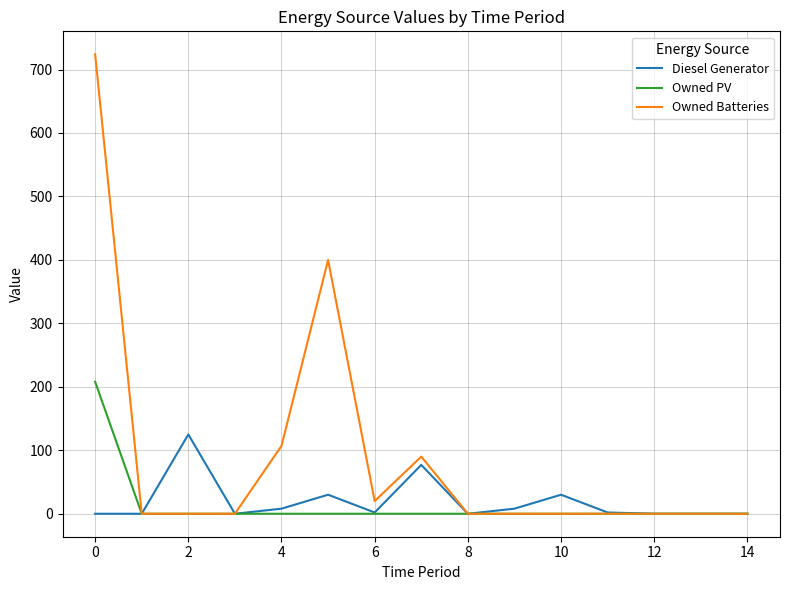

What is the maximum value shown in the chart?

724